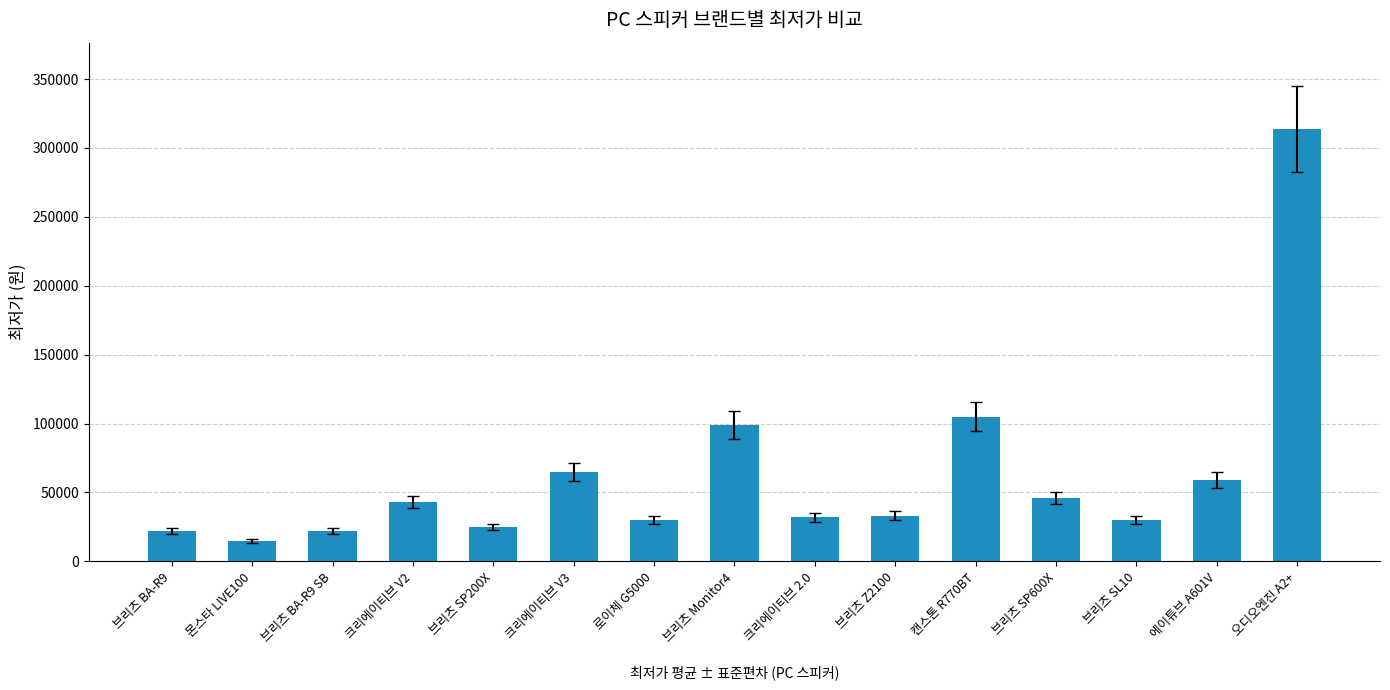

What is the maximum value shown in the chart?

313700